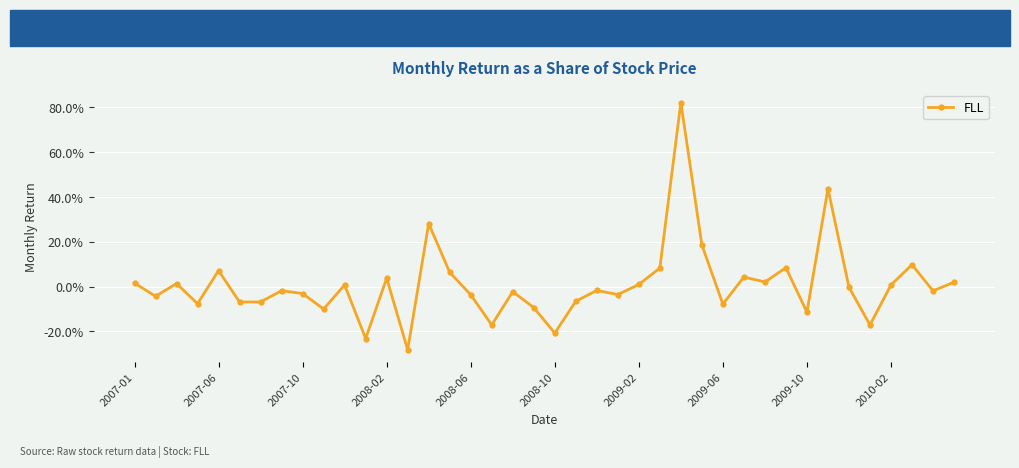

Is this an area chart (filled region under the line)?

No